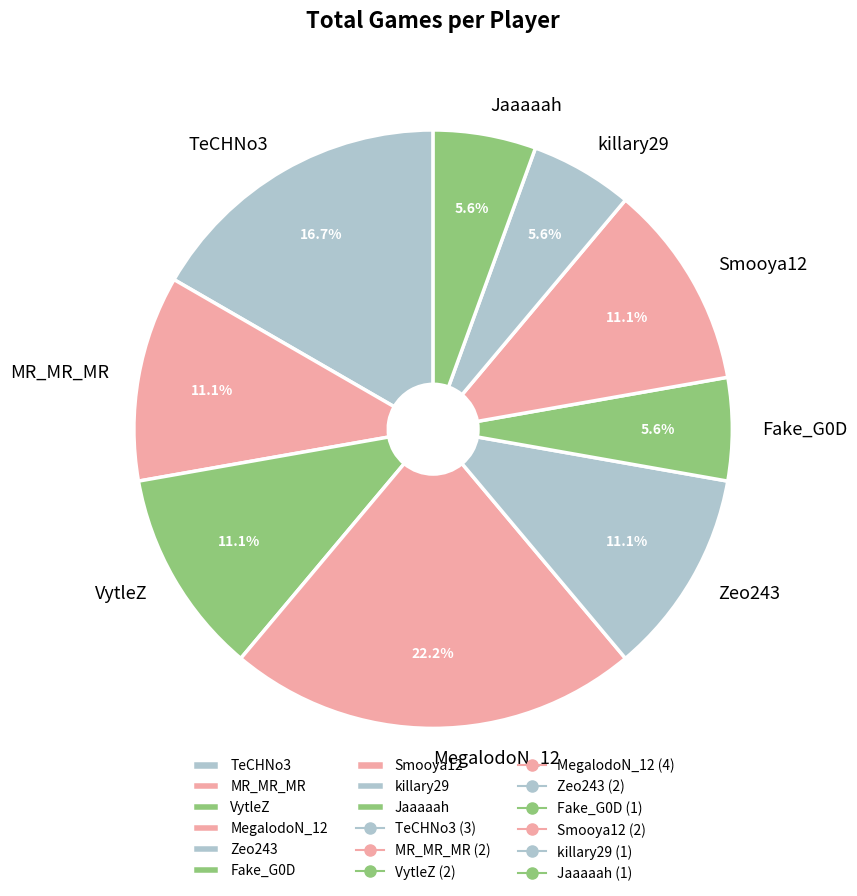

How many slices are in this pie chart?

9